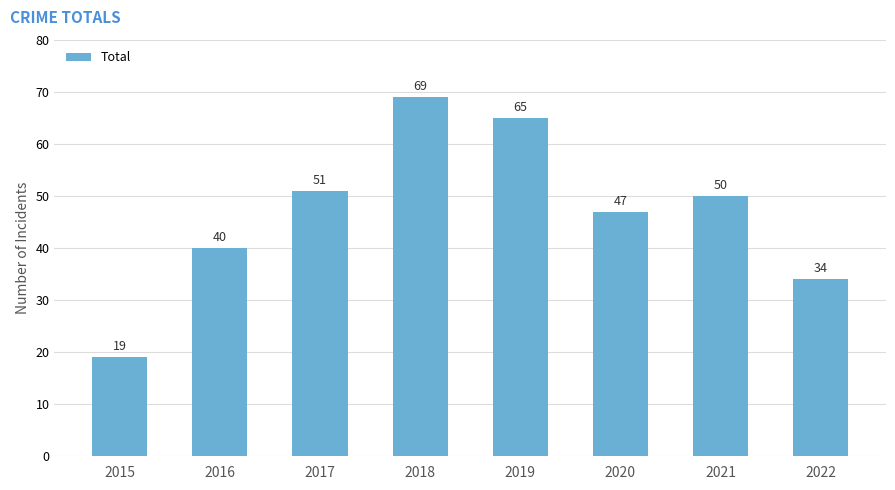

Reading left to right, what are all the values shown in this chart?

19	40	51	69	65	47	50	34